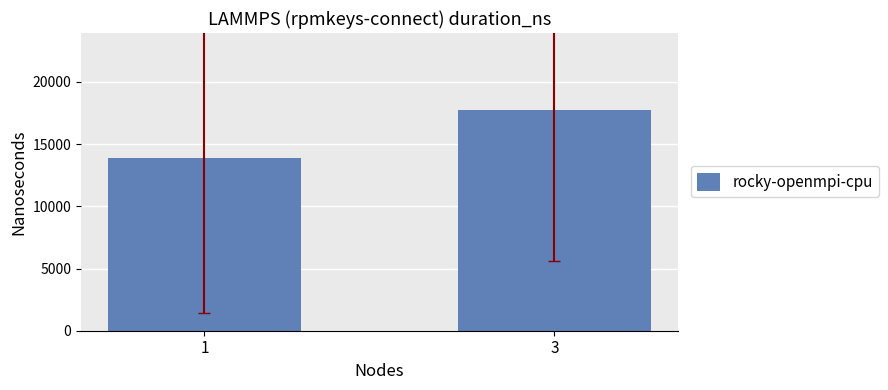

The value at 3 is 4887.7. True or false?

False